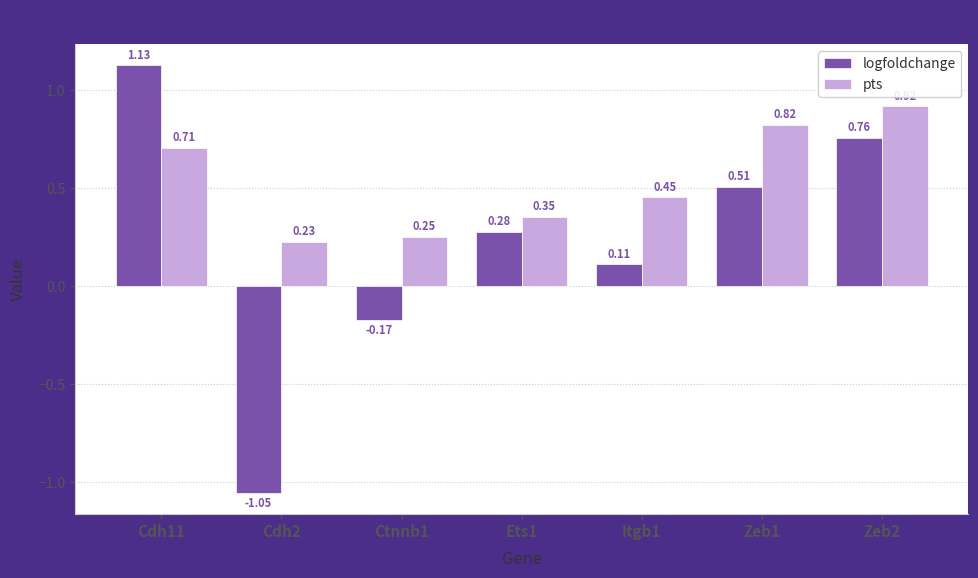

At which category is the sum across all series the highest?

Cdh11